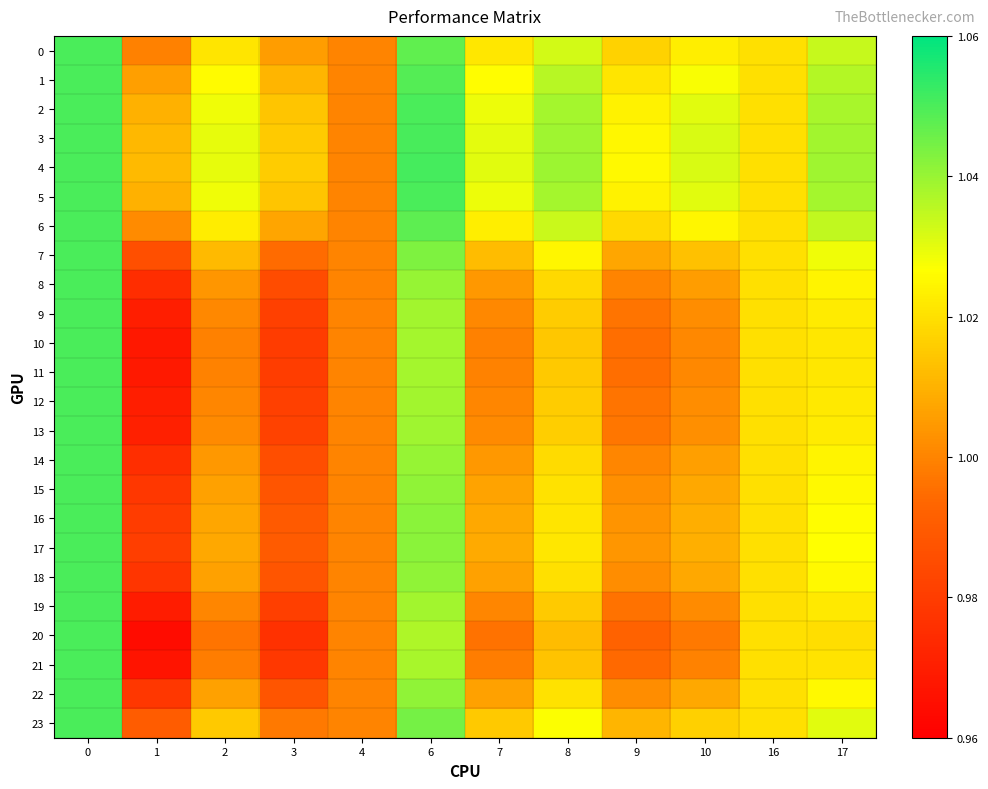

Reading left to right, what are all the values shown in this chart?

0: 0=1.1	1=1.0	2=1.0	3=1.0	4=1.0	6=1.0	7=1.0	8=1.0	9=1.0	10=1.0	16=1.0	17=1.0
1: 0=1.1	1=1.0	2=1.0	3=1.0	4=1.0	6=1.0	7=1.0	8=1.0	9=1.0	10=1.0	16=1.0	17=1.0
2: 0=1.1	1=1.0	2=1.0	3=1.0	4=1.0	6=1.1	7=1.0	8=1.0	9=1.0	10=1.0	16=1.0	17=1.0
3: 0=1.1	1=1.0	2=1.0	3=1.0	4=1.0	6=1.1	7=1.0	8=1.0	9=1.0	10=1.0	16=1.0	17=1.0
4: 0=1.1	1=1.0	2=1.0	3=1.0	4=1.0	6=1.1	7=1.0	8=1.0	9=1.0	10=1.0	16=1.0	17=1.0
5: 0=1.1	1=1.0	2=1.0	3=1.0	4=1.0	6=1.1	7=1.0	8=1.0	9=1.0	10=1.0	16=1.0	17=1.0
6: 0=1.1	1=1.0	2=1.0	3=1.0	4=1.0	6=1.0	7=1.0	8=1.0	9=1.0	10=1.0	16=1.0	17=1.0
7: 0=1.1	1=1.0	2=1.0	3=1.0	4=1.0	6=1.0	7=1.0	8=1.0	9=1.0	10=1.0	16=1.0	17=1.0
8: 0=1.1	1=1.0	2=1.0	3=1.0	4=1.0	6=1.0	7=1.0	8=1.0	9=1.0	10=1.0	16=1.0	17=1.0
9: 0=1.1	1=1.0	2=1.0	3=1.0	4=1.0	6=1.0	7=1.0	8=1.0	9=1.0	10=1.0	16=1.0	17=1.0
10: 0=1.1	1=1.0	2=1.0	3=1.0	4=1.0	6=1.0	7=1.0	8=1.0	9=1.0	10=1.0	16=1.0	17=1.0
11: 0=1.1	1=1.0	2=1.0	3=1.0	4=1.0	6=1.0	7=1.0	8=1.0	9=1.0	10=1.0	16=1.0	17=1.0
12: 0=1.1	1=1.0	2=1.0	3=1.0	4=1.0	6=1.0	7=1.0	8=1.0	9=1.0	10=1.0	16=1.0	17=1.0
13: 0=1.1	1=1.0	2=1.0	3=1.0	4=1.0	6=1.0	7=1.0	8=1.0	9=1.0	10=1.0	16=1.0	17=1.0
14: 0=1.1	1=1.0	2=1.0	3=1.0	4=1.0	6=1.0	7=1.0	8=1.0	9=1.0	10=1.0	16=1.0	17=1.0
15: 0=1.1	1=1.0	2=1.0	3=1.0	4=1.0	6=1.0	7=1.0	8=1.0	9=1.0	10=1.0	16=1.0	17=1.0
16: 0=1.1	1=1.0	2=1.0	3=1.0	4=1.0	6=1.0	7=1.0	8=1.0	9=1.0	10=1.0	16=1.0	17=1.0
17: 0=1.1	1=1.0	2=1.0	3=1.0	4=1.0	6=1.0	7=1.0	8=1.0	9=1.0	10=1.0	16=1.0	17=1.0
18: 0=1.1	1=1.0	2=1.0	3=1.0	4=1.0	6=1.0	7=1.0	8=1.0	9=1.0	10=1.0	16=1.0	17=1.0
19: 0=1.1	1=1.0	2=1.0	3=1.0	4=1.0	6=1.0	7=1.0	8=1.0	9=1.0	10=1.0	16=1.0	17=1.0
20: 0=1.1	1=1.0	2=1.0	3=1.0	4=1.0	6=1.0	7=1.0	8=1.0	9=1.0	10=1.0	16=1.0	17=1.0
21: 0=1.1	1=1.0	2=1.0	3=1.0	4=1.0	6=1.0	7=1.0	8=1.0	9=1.0	10=1.0	16=1.0	17=1.0
22: 0=1.1	1=1.0	2=1.0	3=1.0	4=1.0	6=1.0	7=1.0	8=1.0	9=1.0	10=1.0	16=1.0	17=1.0
23: 0=1.1	1=1.0	2=1.0	3=1.0	4=1.0	6=1.0	7=1.0	8=1.0	9=1.0	10=1.0	16=1.0	17=1.0